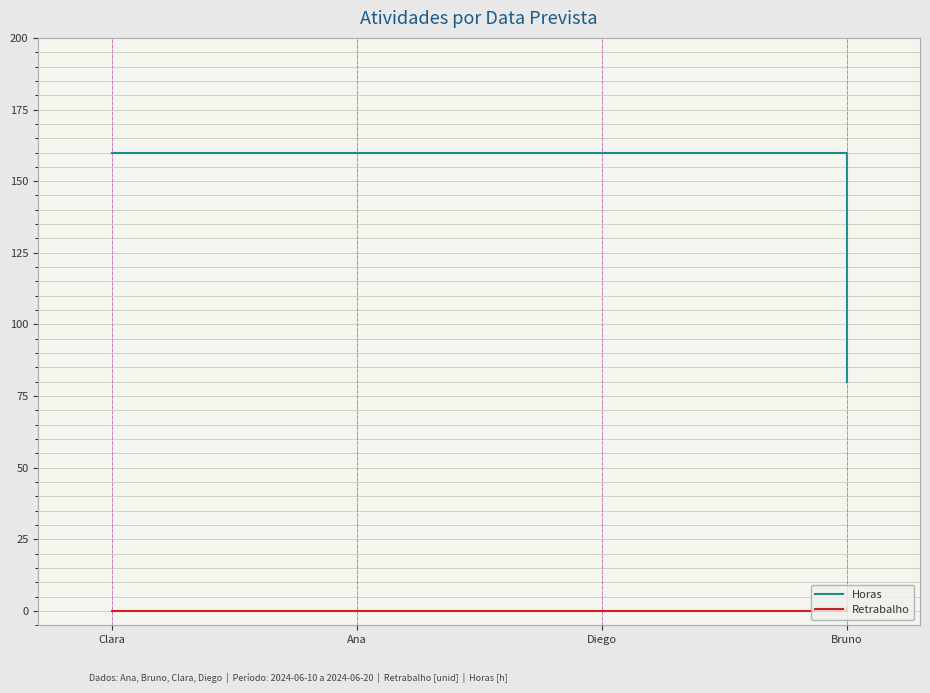

Reading right to left, list all the values displayed in this chart.

Horas: Bruno=80	Diego=160	Ana=160	Clara=160
Retrabalho: Bruno=1	Diego=0	Ana=0	Clara=0